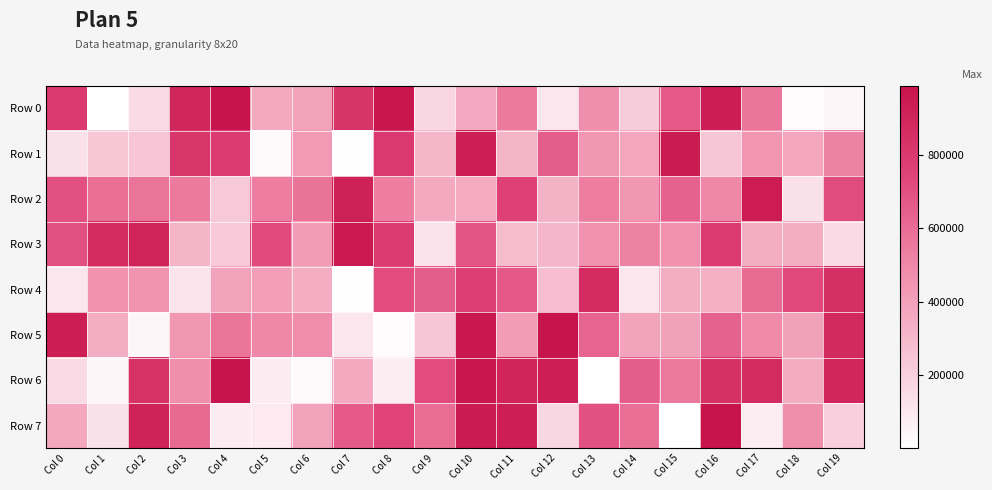

How many categories are shown in the chart?

20